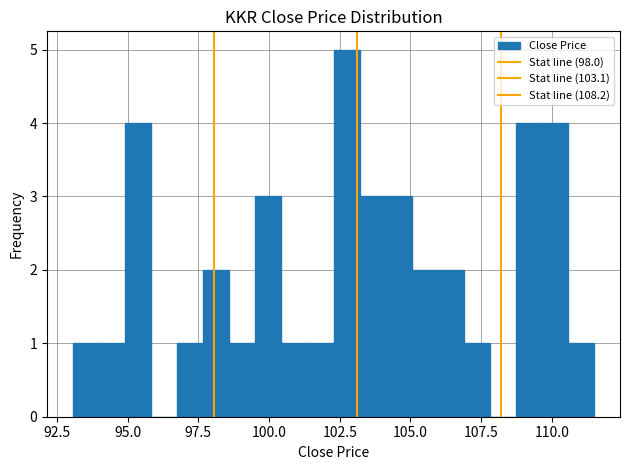

Around what value on the x-axis is the tallest bar? Give the approximate position of its centre, as read against the axis.

102.5